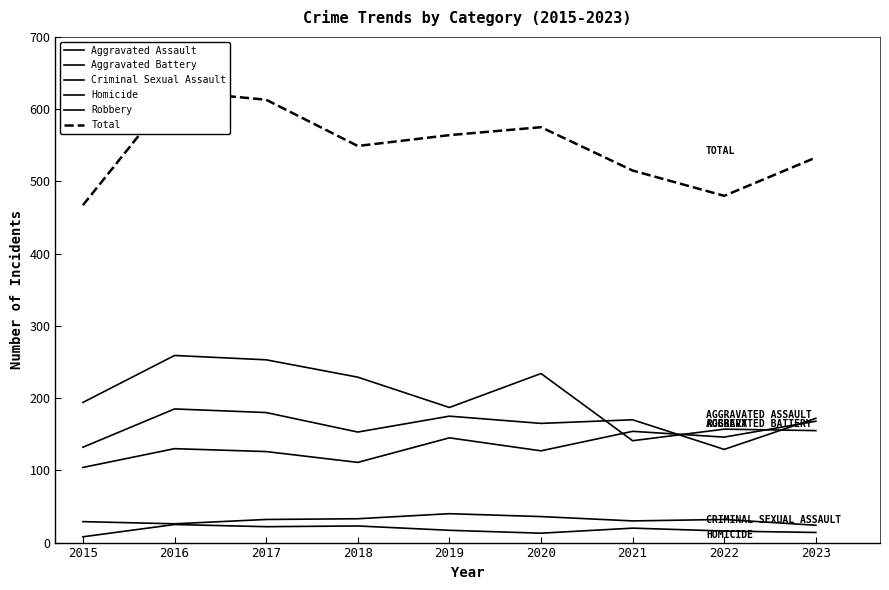

Which series has the largest range (max minus min)?

Total